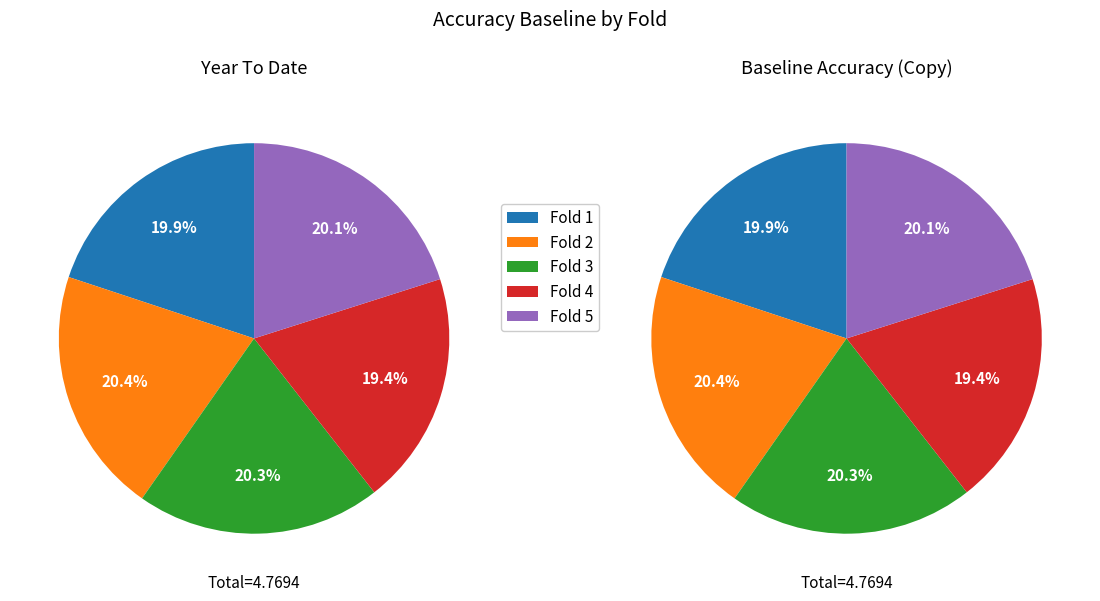

Is there a majority slice in this chart?

No